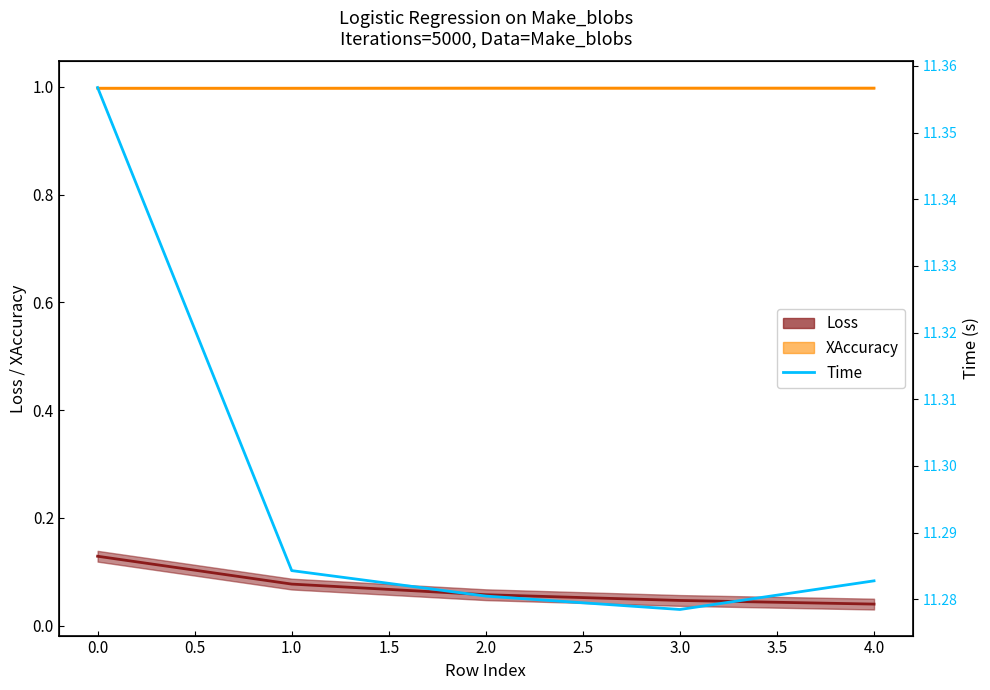

What is the sum of all values?

56.5